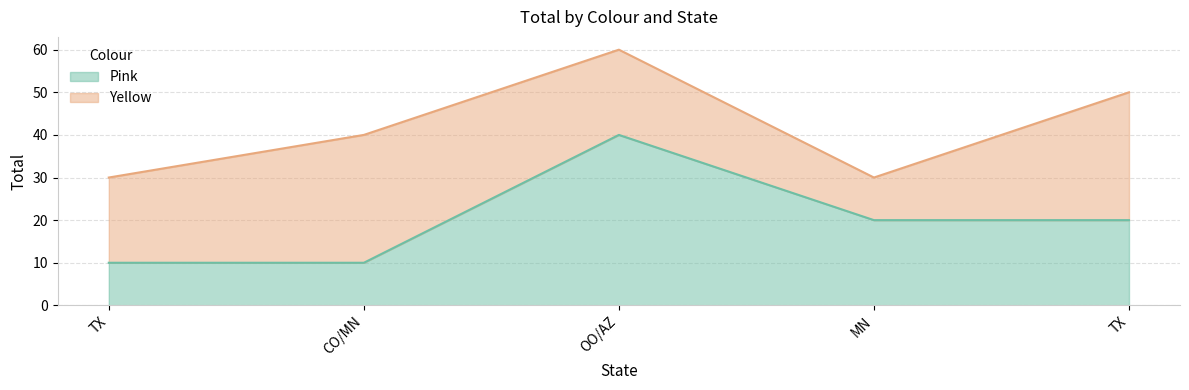

What is the label of the 5th point from the right?

TX